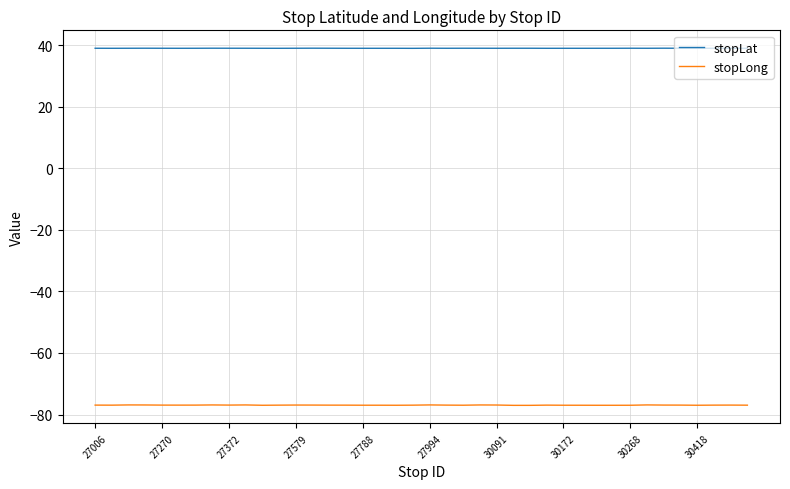

What is the maximum value shown in the chart?

39.0